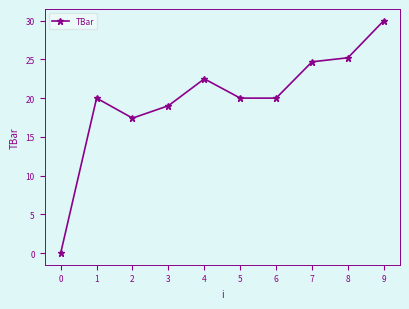

True or false: the data shows 0.0 at 0.

True